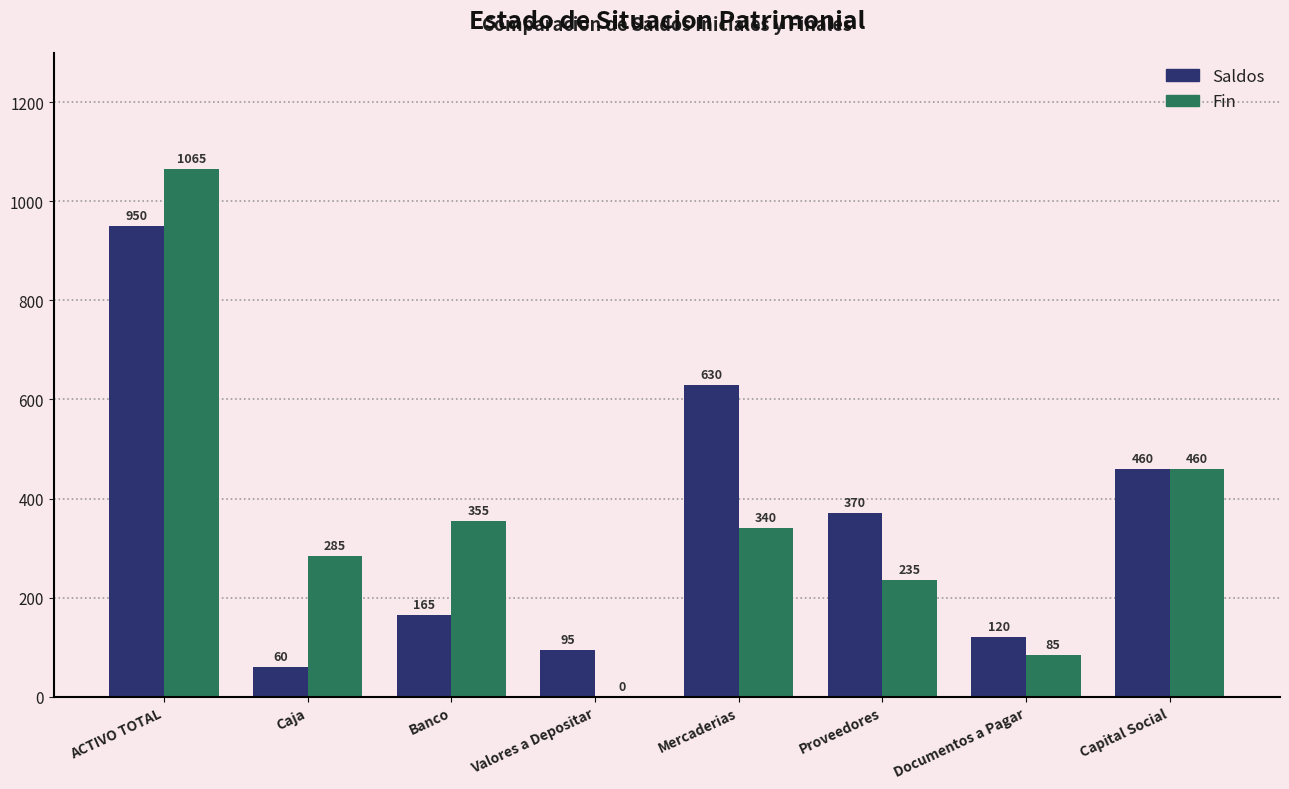

At which category is the sum across all series the highest?

ACTIVO TOTAL